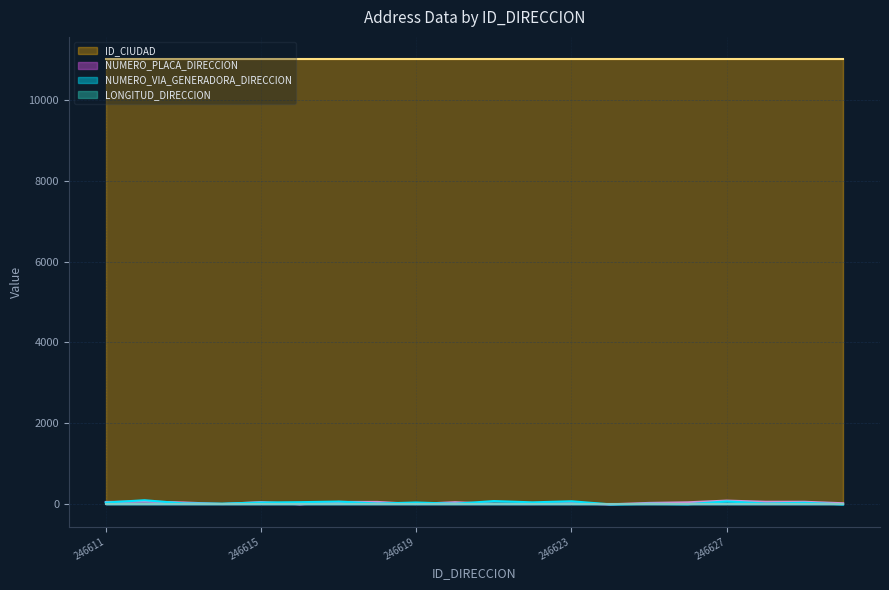

Where do NUMERO_PLACA_DIRECCION and NUMERO_VIA_GENERADORA_DIRECCION first cross each other?

246611 and 246612